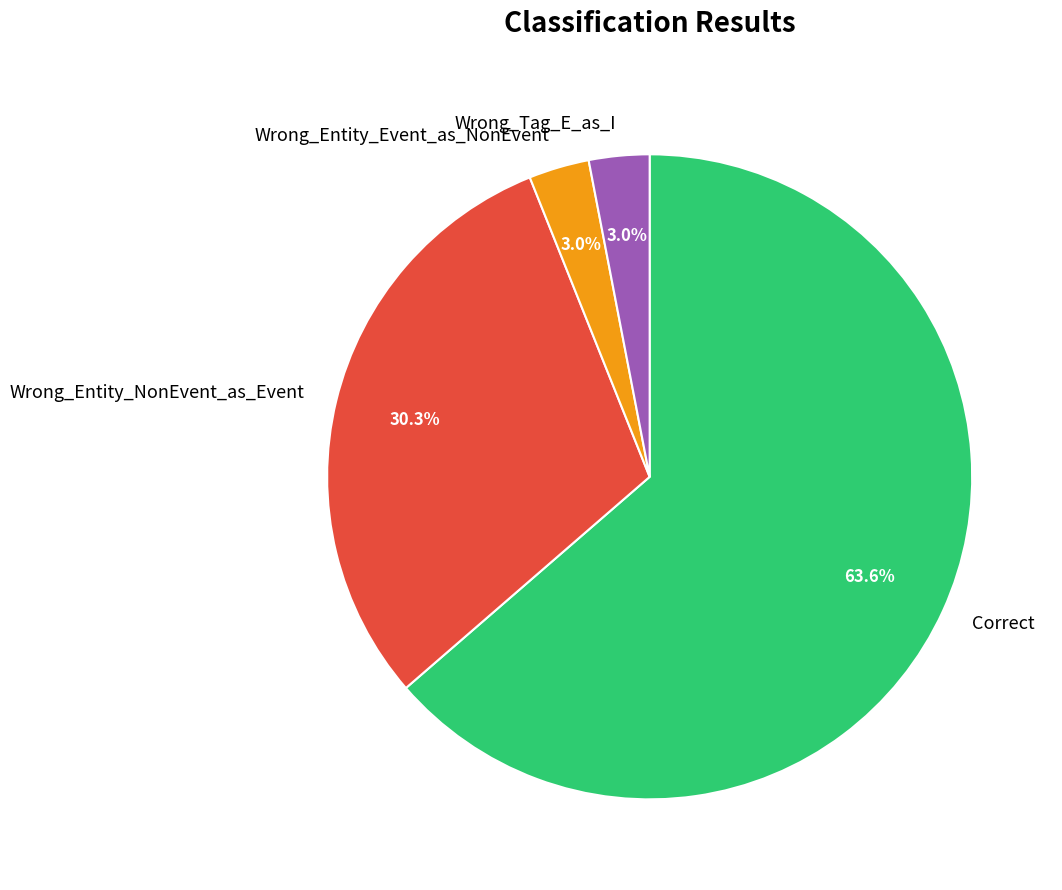

How many segments does this pie chart have?

4